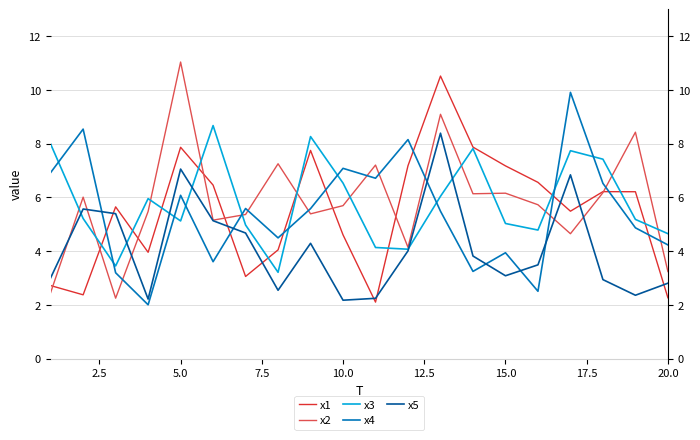

Which series has the largest range (max minus min)?

x2